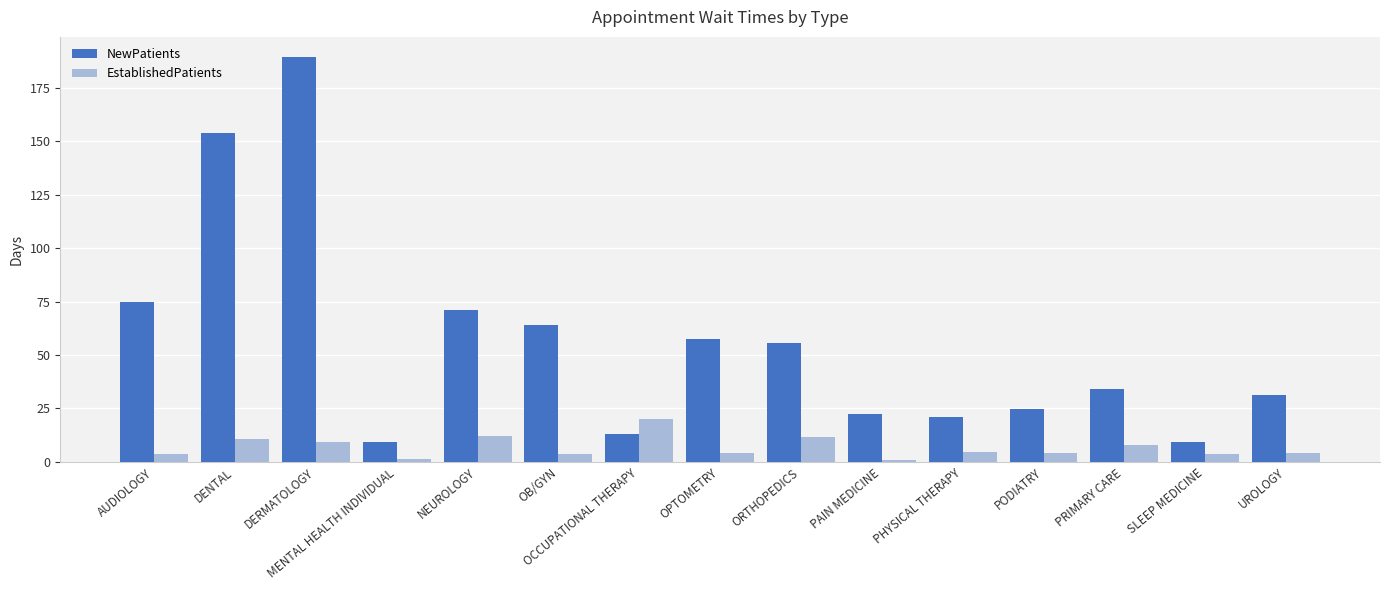

Rank the series by their maximum value, from highest to lowest.

NewPatients, EstablishedPatients